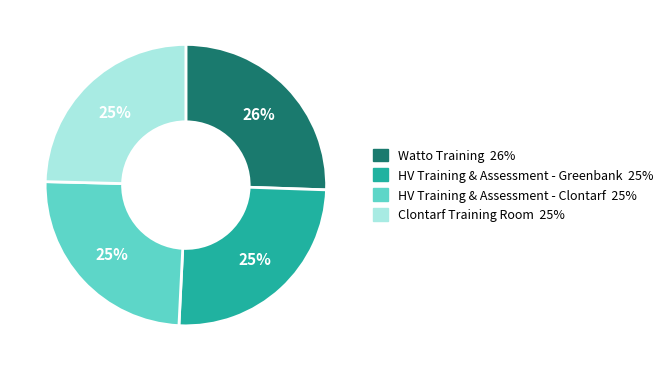

Does Clontarf Training Room account for over 50% of the chart?

No